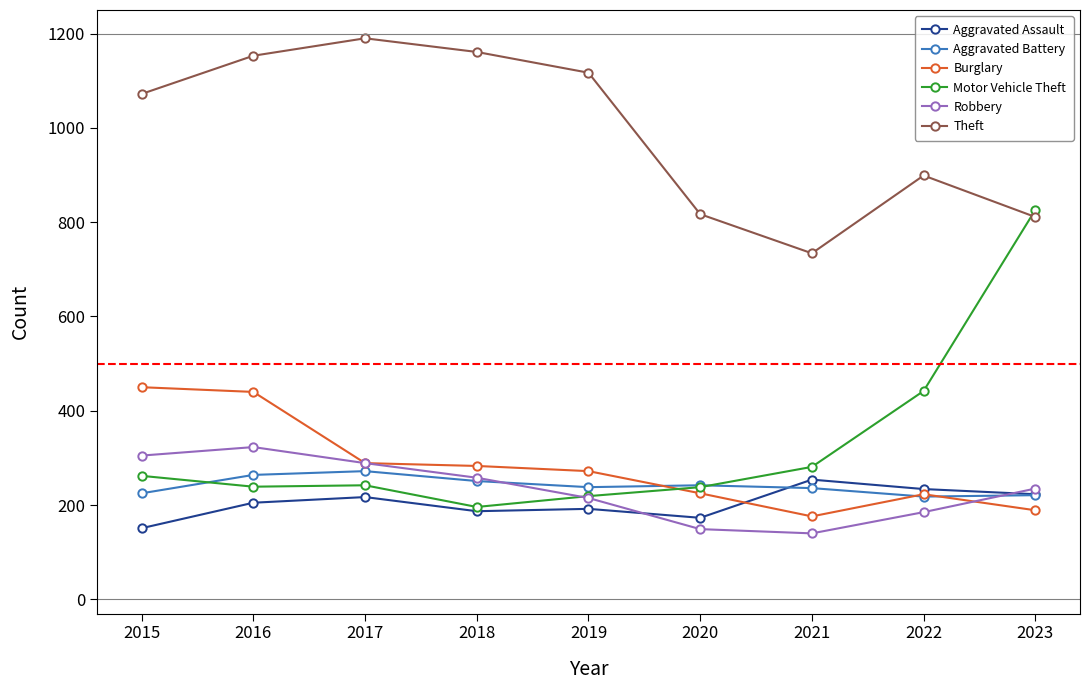

The value of Aggravated Assault at 2016 is 279. True or false?

False